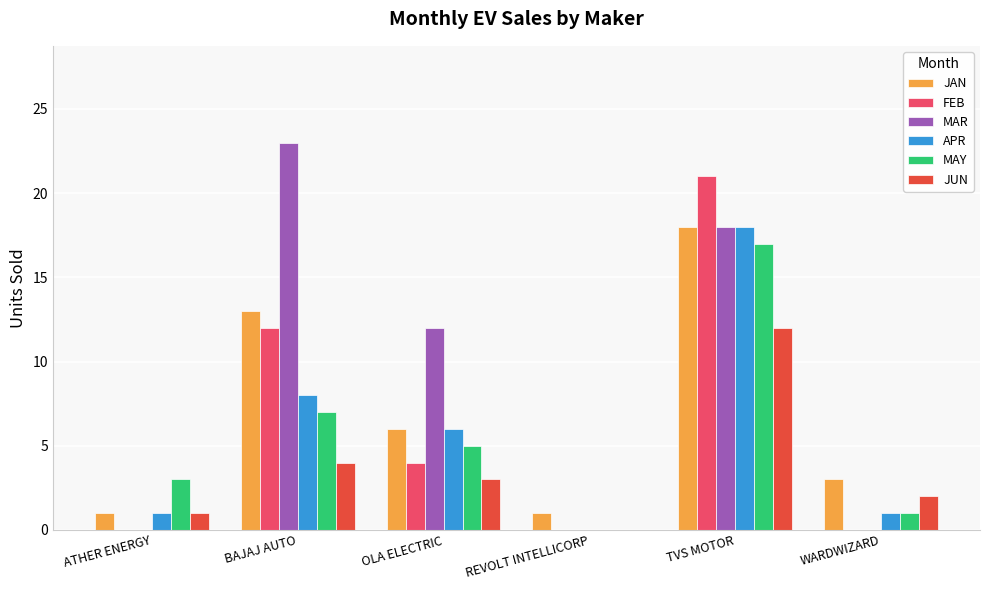

Where does the APR series first go above 6?

BAJAJ AUTO